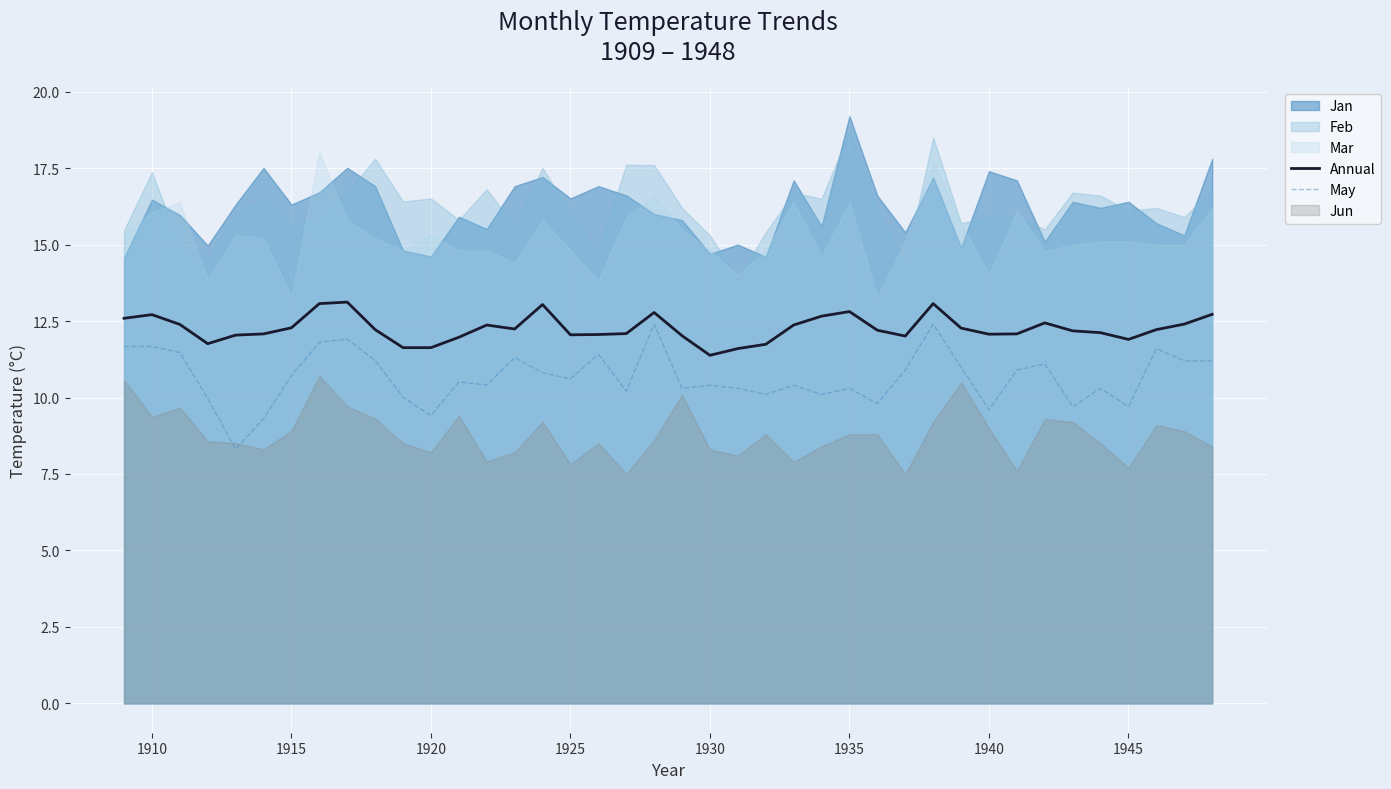

True or false: May has a value of 20.5 at 1910.

False